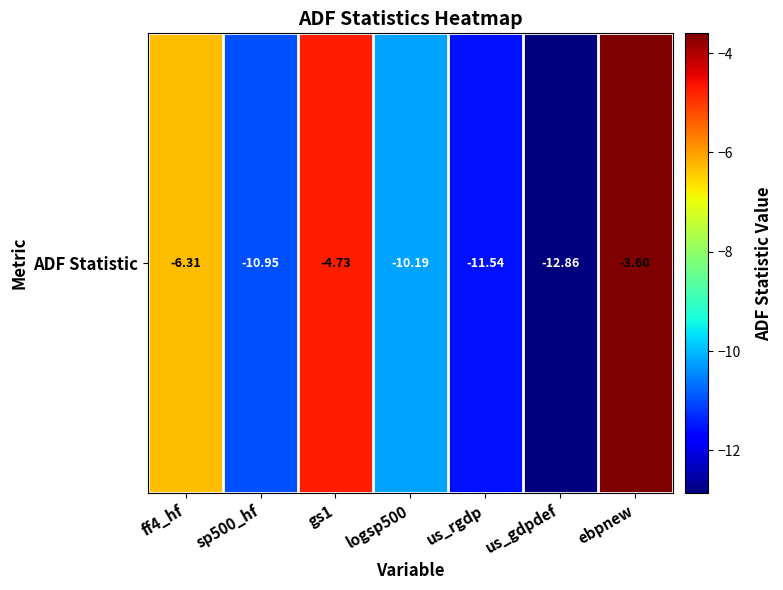

Where does the data first go above -10?

ff4_hf